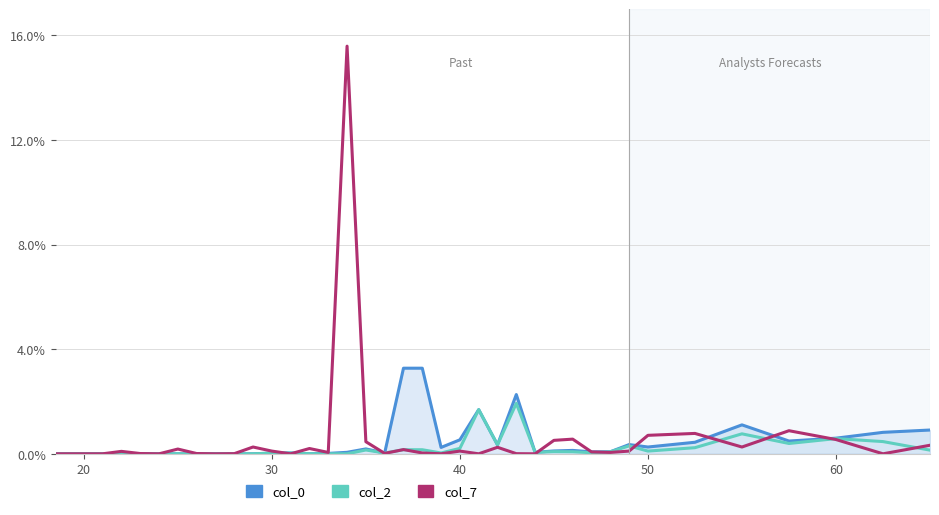

What is the difference between the maximum and minimum values in the col_0 series?

3.3